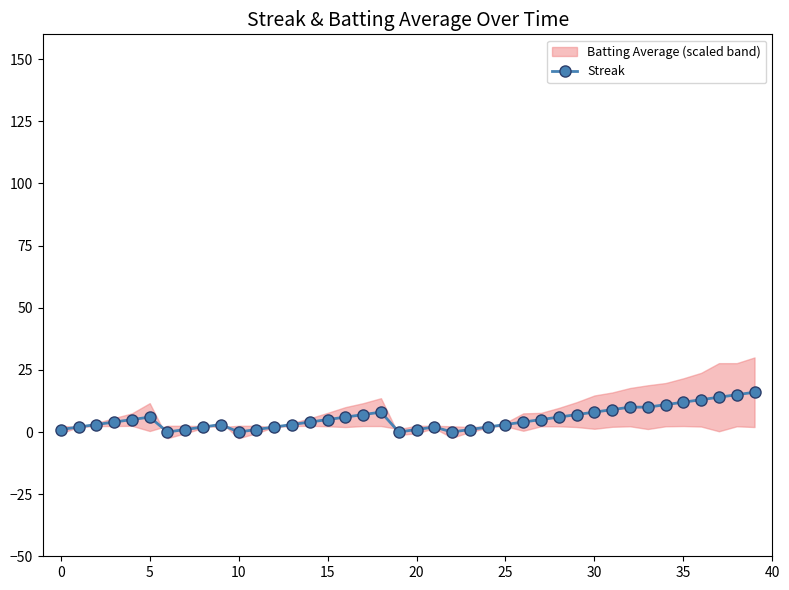

What is the maximum value for Streak?

16